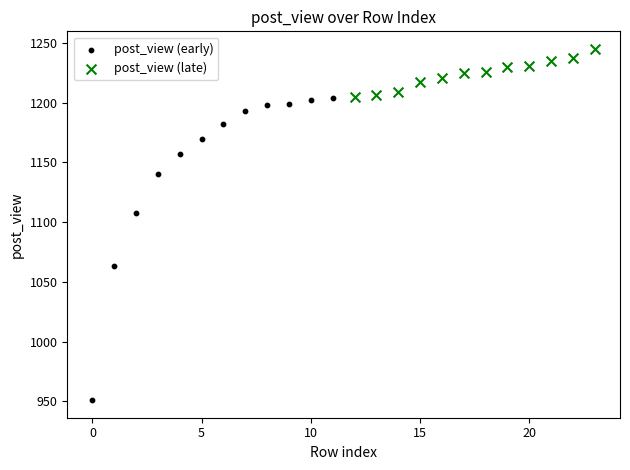

Which series contains the highest Y value?

post_view (late)